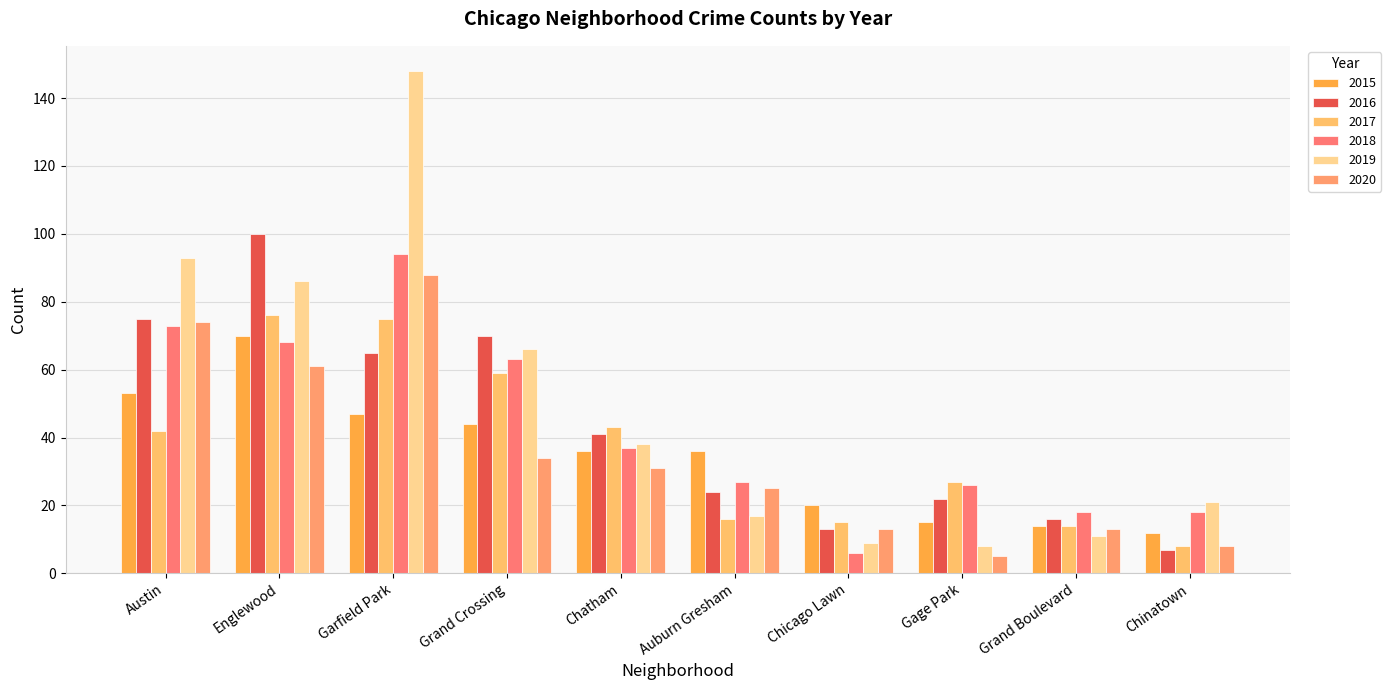

How many values in the 2017 series are below 42?

5